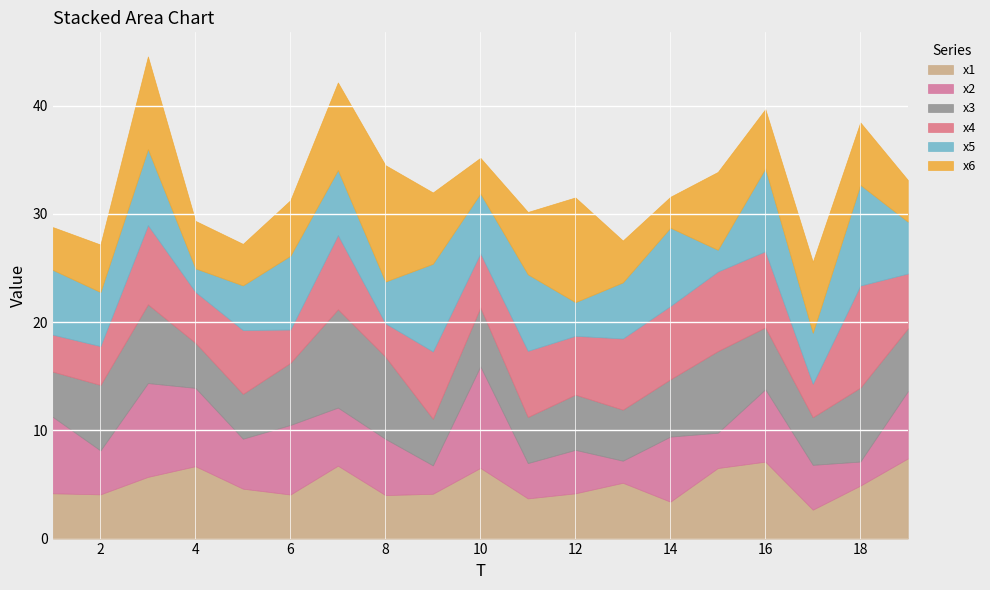

Between which two adjacent categories do x4 and x2 first intersect?

4 and 5